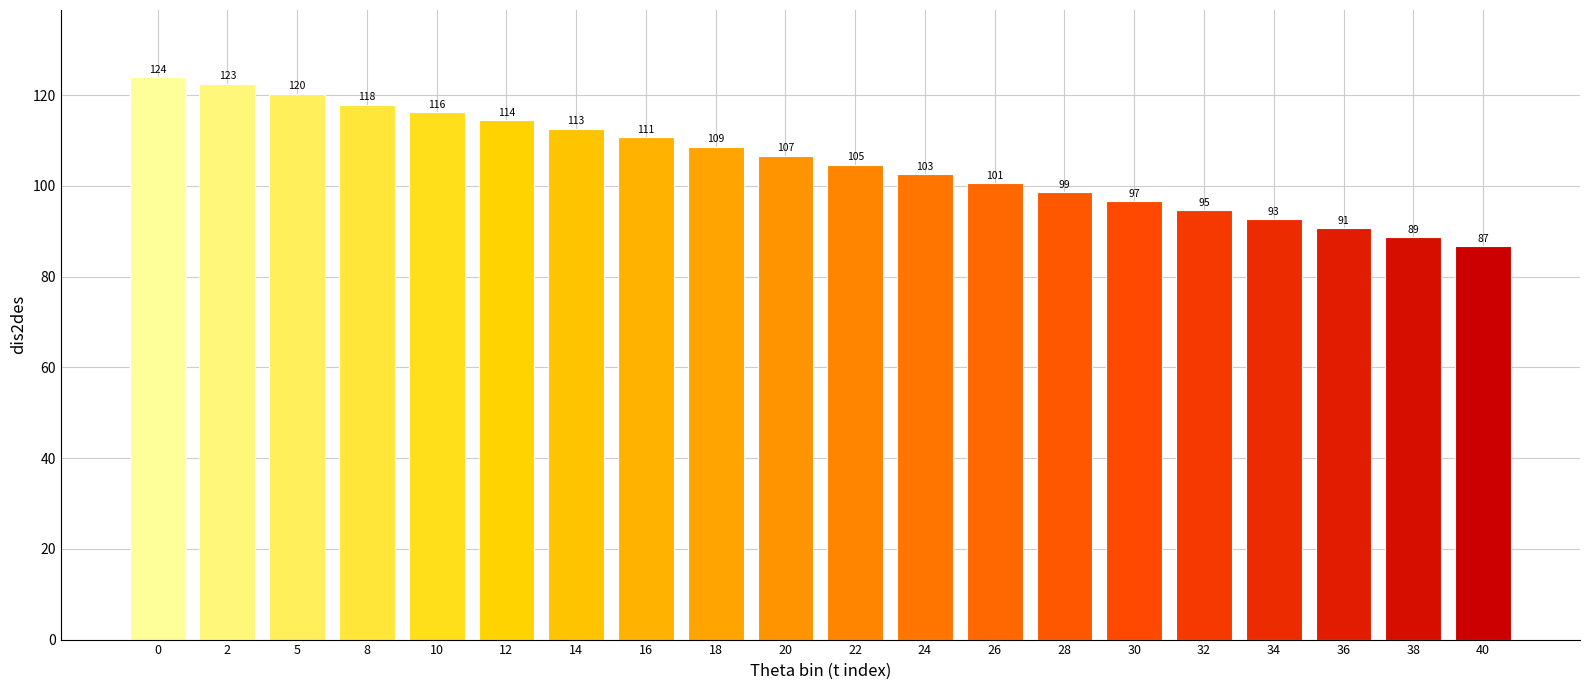

Are the bars horizontal?

No